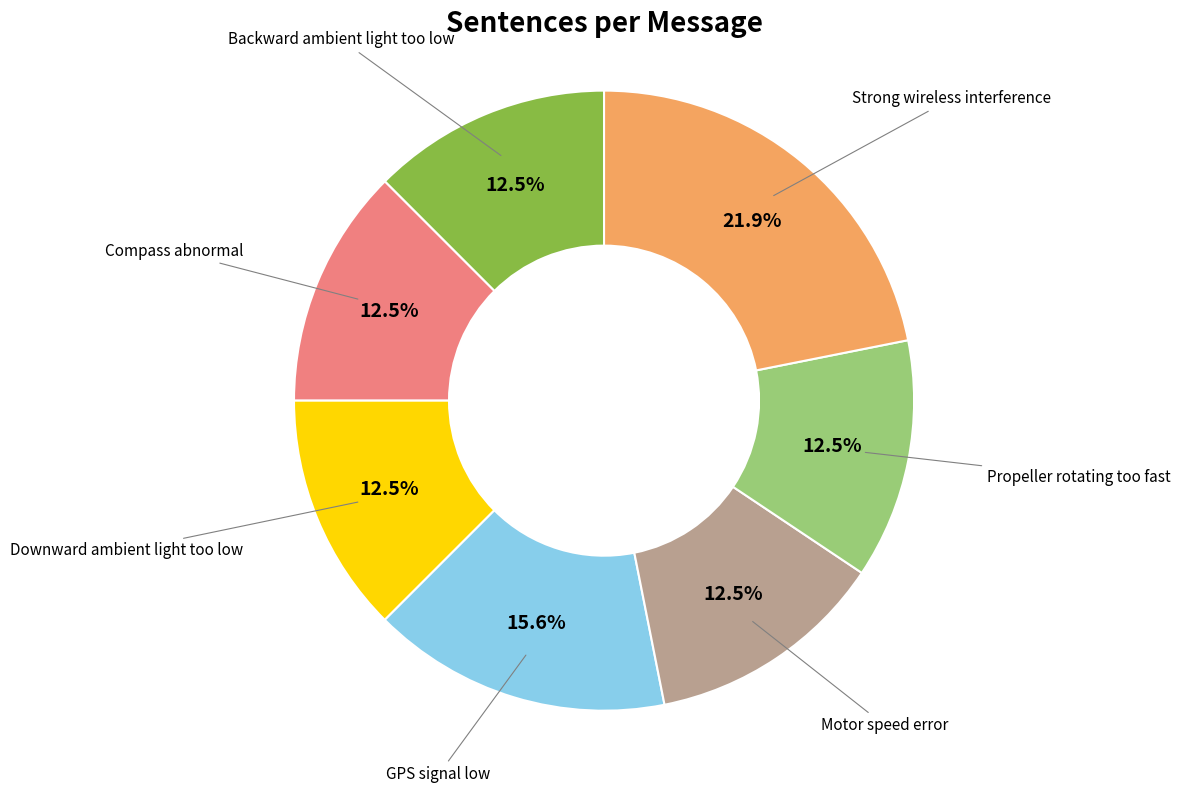

What is the ratio of the value at Motor speed error to the value at Compass abnormal?

1.0